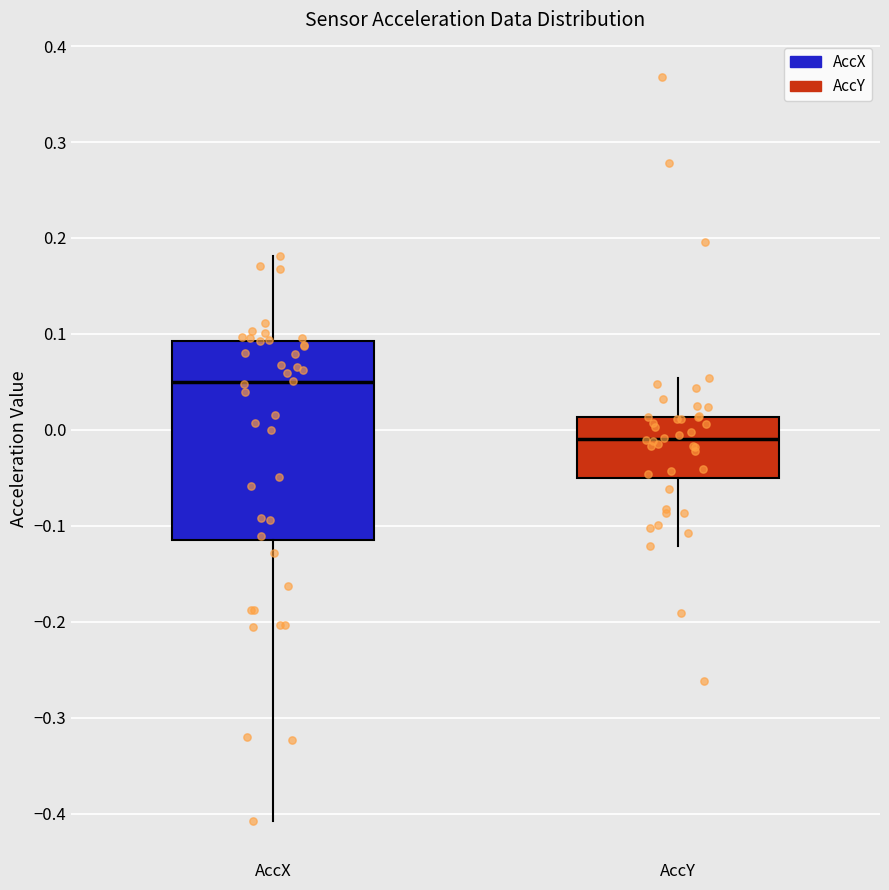

Reading left to right, read every box against the y-axis: the position of its median line, the range the box covers, and the ends of its whiskers. The values are not printed on the chart, so give them approximately, as read against the axis.

AccX: median 0.05, box -0.11 to 0.09, whiskers -0.41 to 0.18
AccY: median -0.01, box -0.05 to 0.01, whiskers -0.12 to 0.05